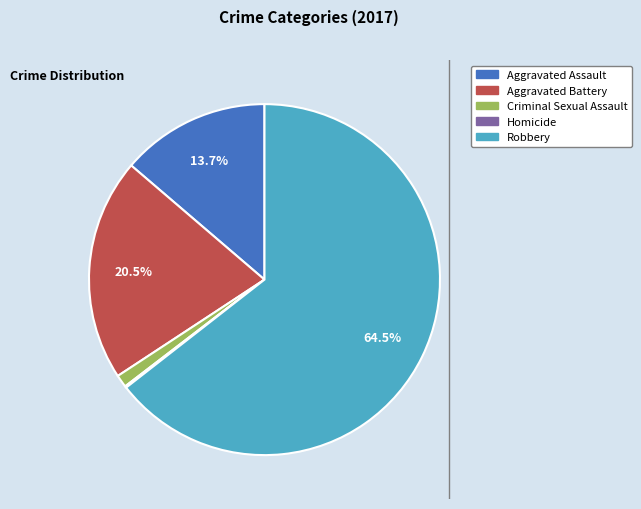

What is the change in value from Aggravated Battery to Robbery?

+304